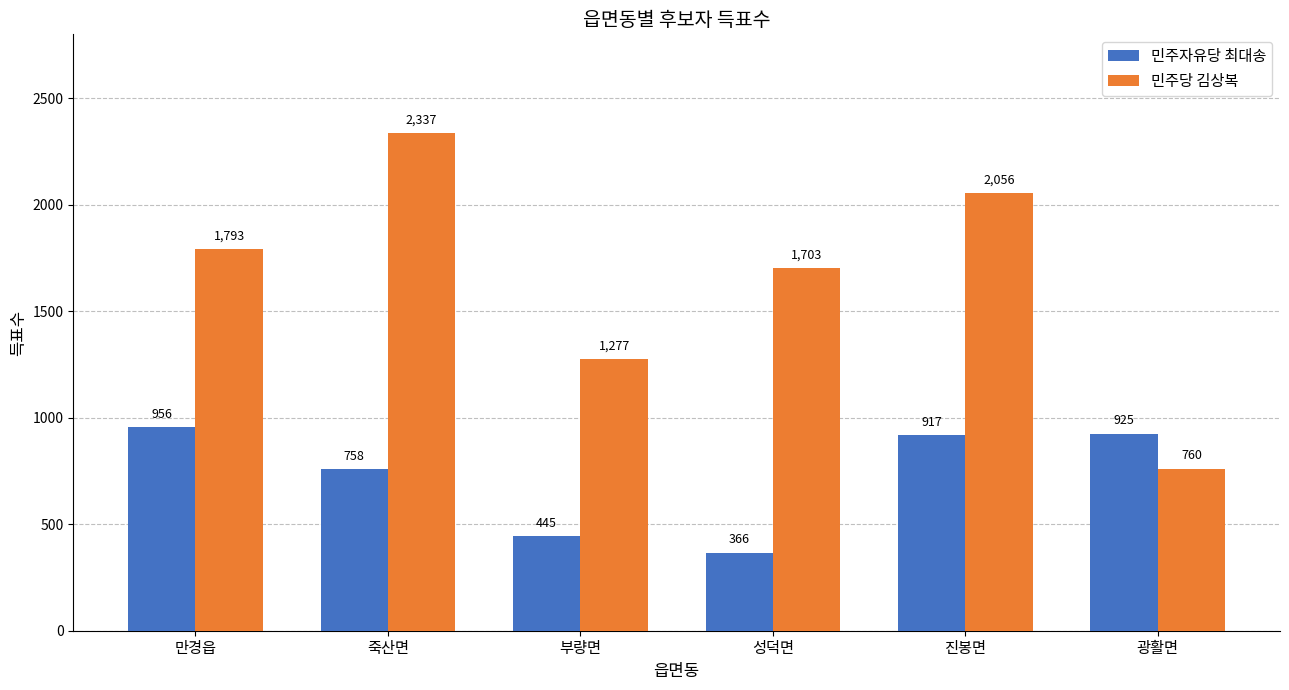

Which label corresponds to the smallest value in the chart?

성덕면